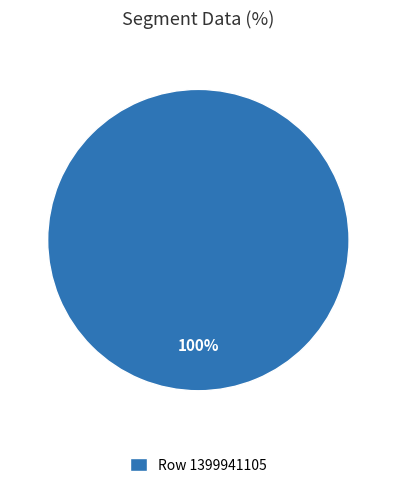

Which slice represents more than half of the pie?

Row 1399941105